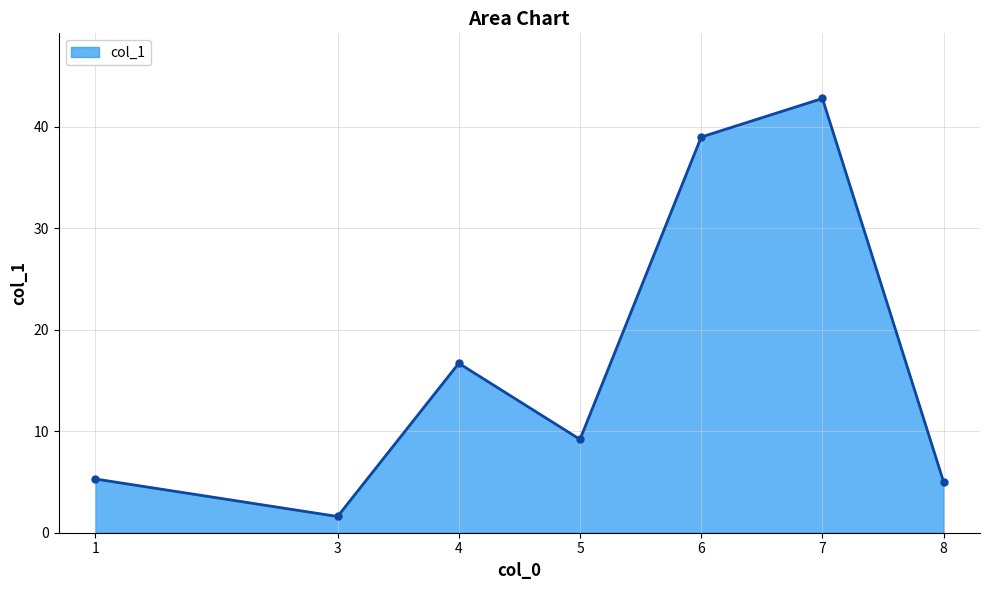

At which label does the data first exceed 9?

4